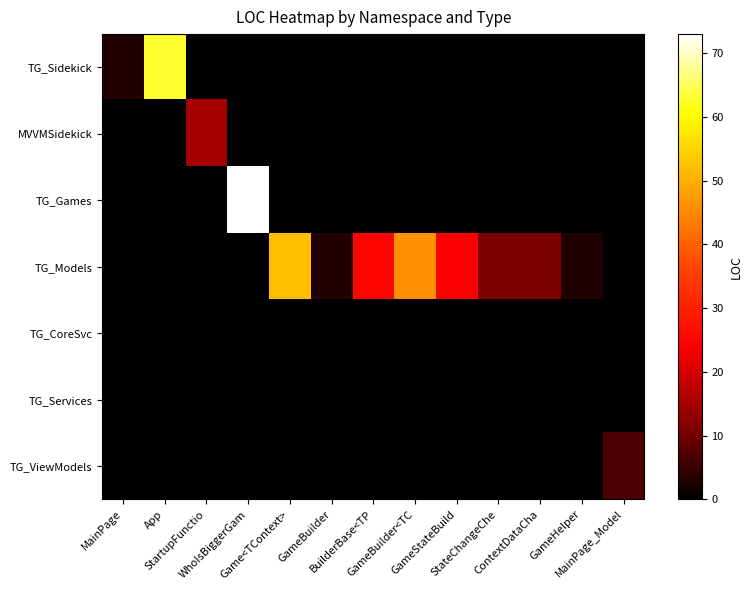

Between Game<TContext> and GameBuilder, which series saw the biggest shift?

TG_Models